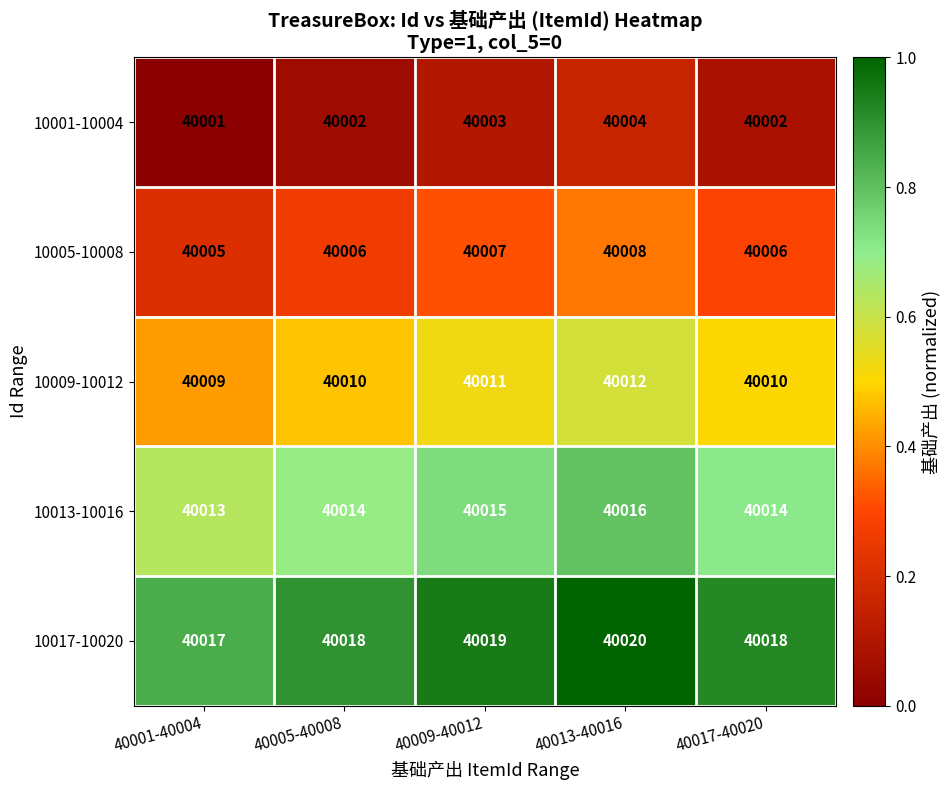

How many distinct data groups are displayed?

5